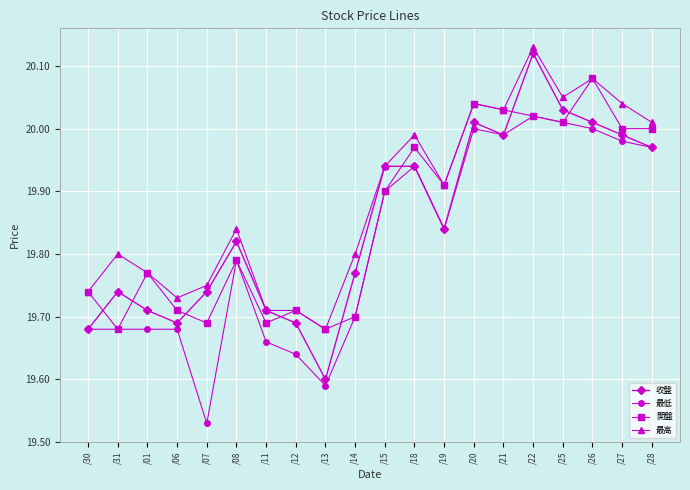

At which category is the sum across all series the highest?

/22